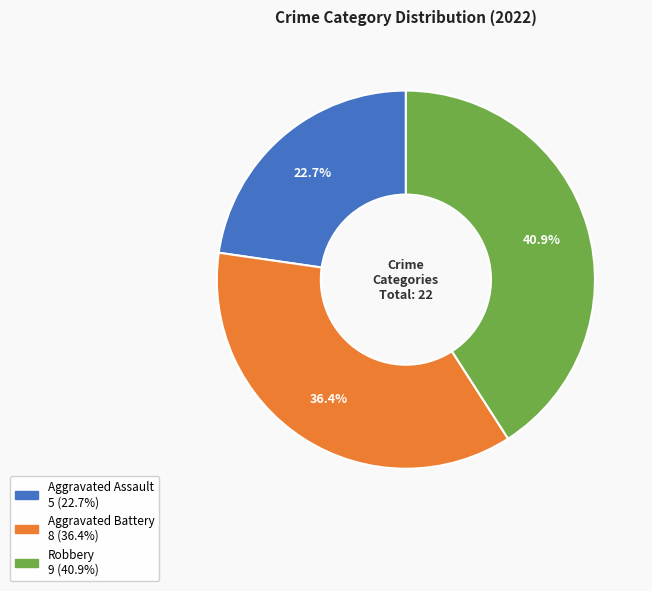

To the nearest percent, what is the average slice percentage?

33%